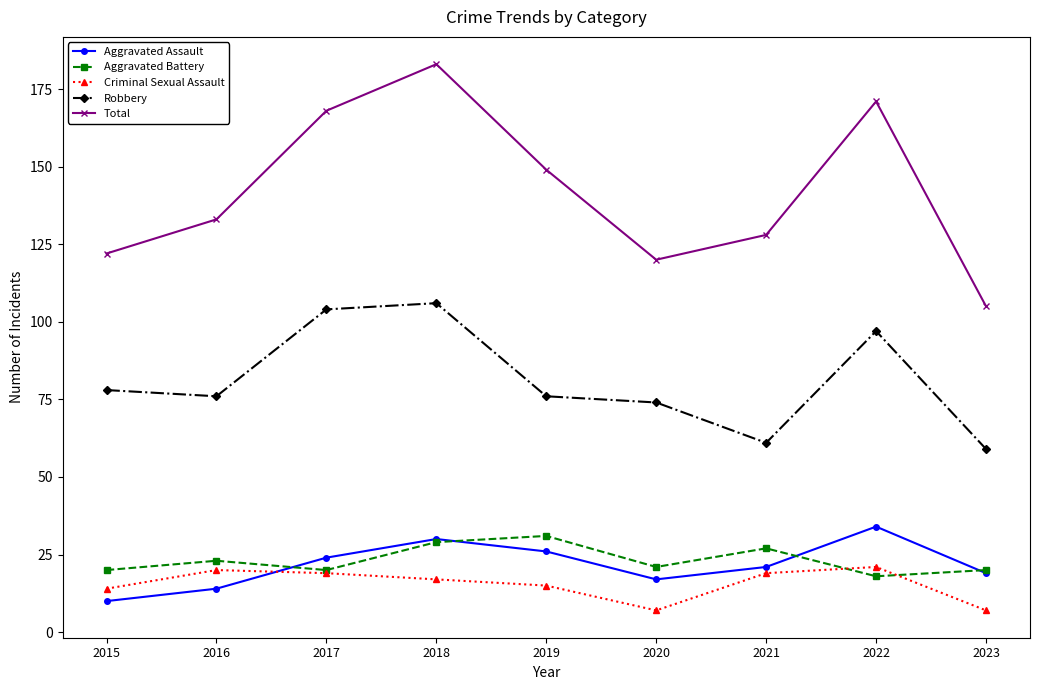

List the series in order of their peak value, highest first.

Total, Robbery, Aggravated Assault, Aggravated Battery, Criminal Sexual Assault